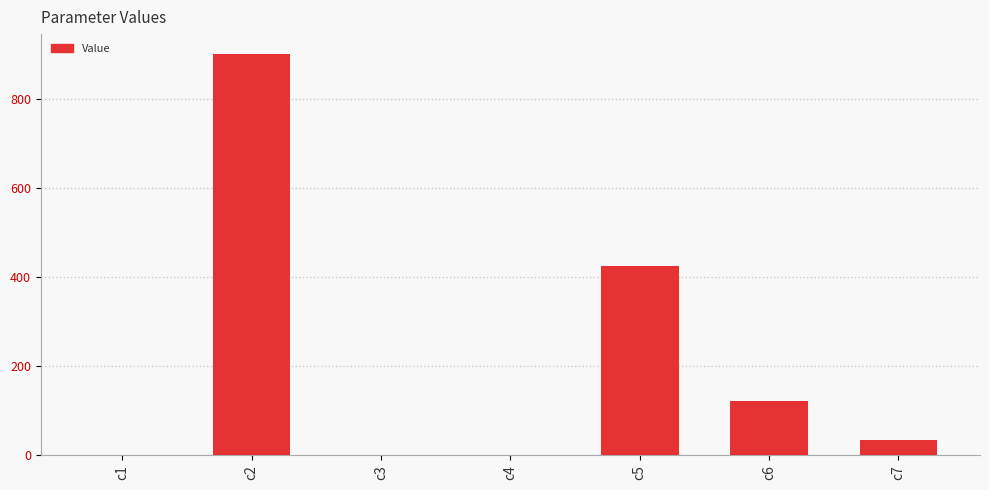

Are the bars horizontal?

No